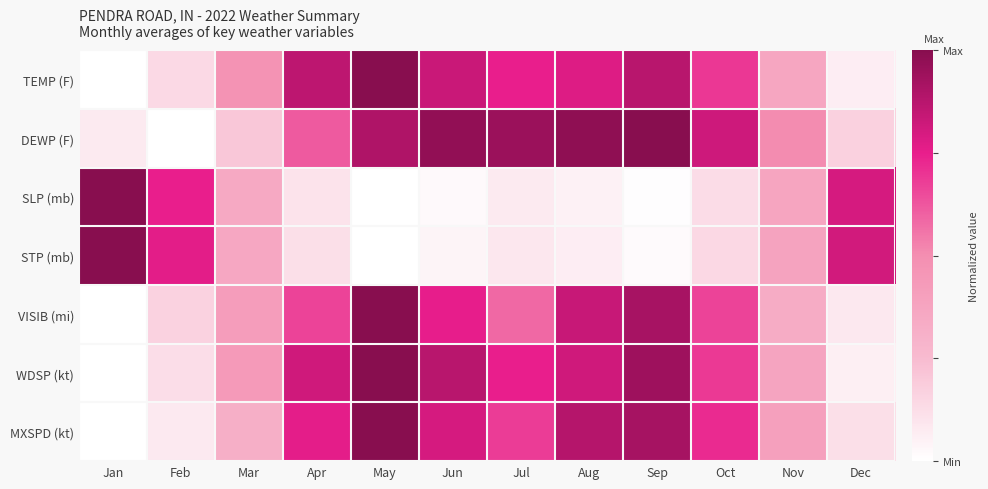

At which category does the chart reach its minimum across all series?

Jan